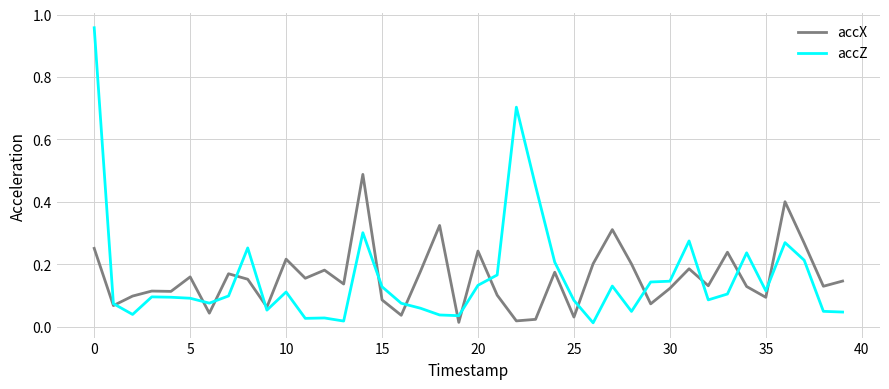

True or false: accZ and accX cross at least once.

True